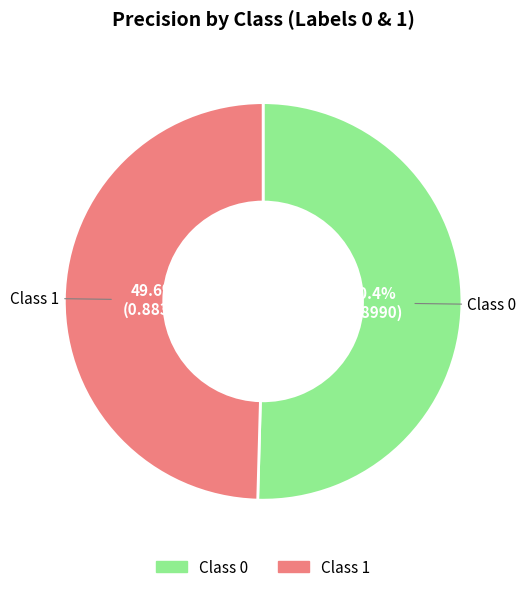

Does any single category account for the majority?

Yes